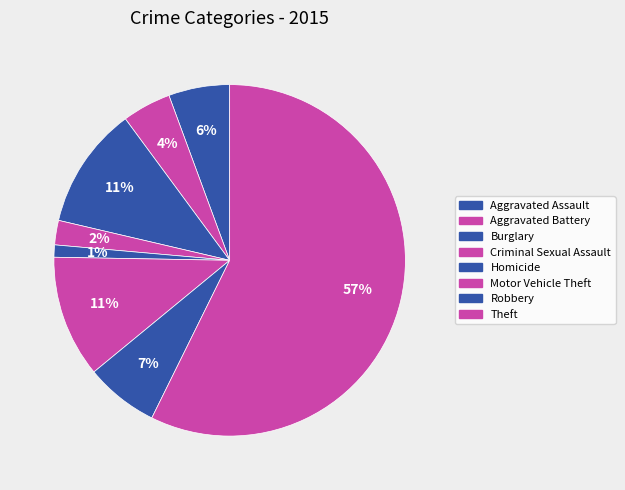

True or false: Aggravated Assault accounts for 1% of the total.

False